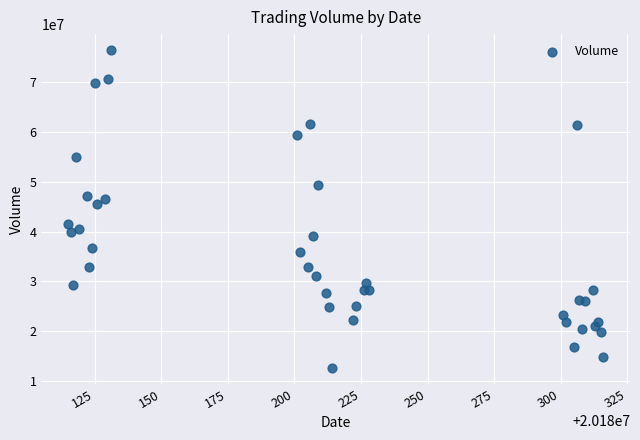

What Y value in the scatter plot is closest to 44519877?

45532611